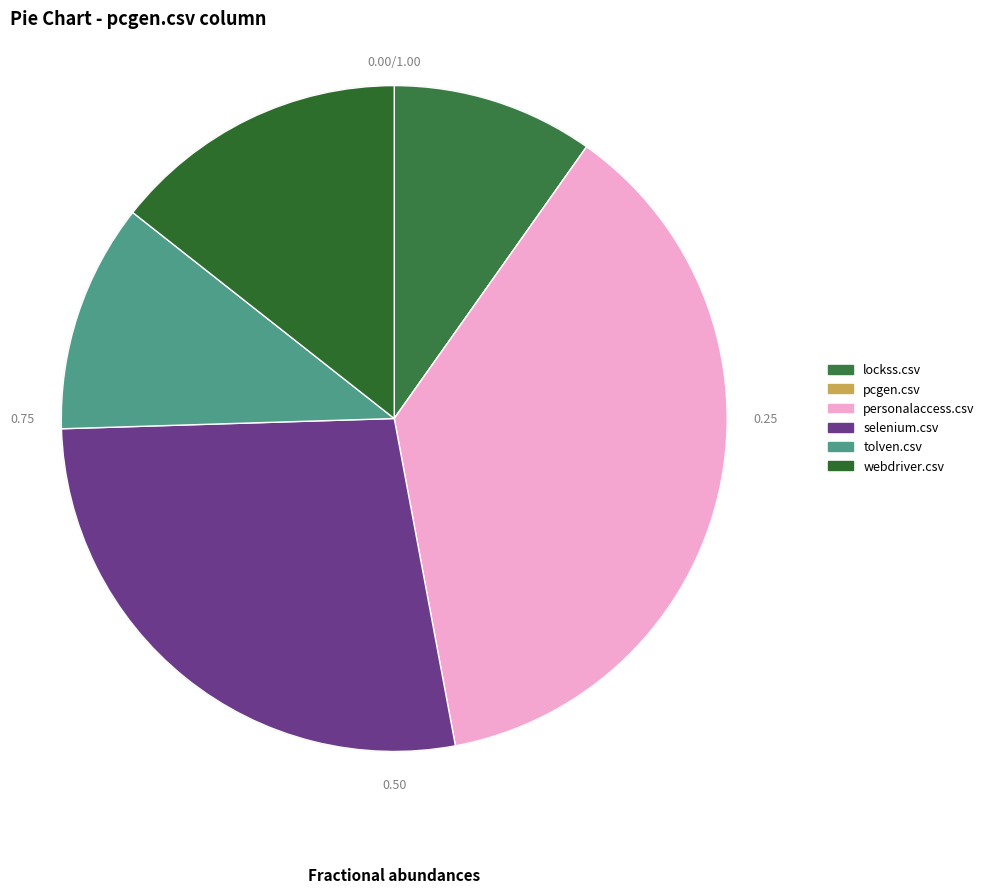

To the nearest percent, what is the difference between the largest and smallest slice percentages?

37%